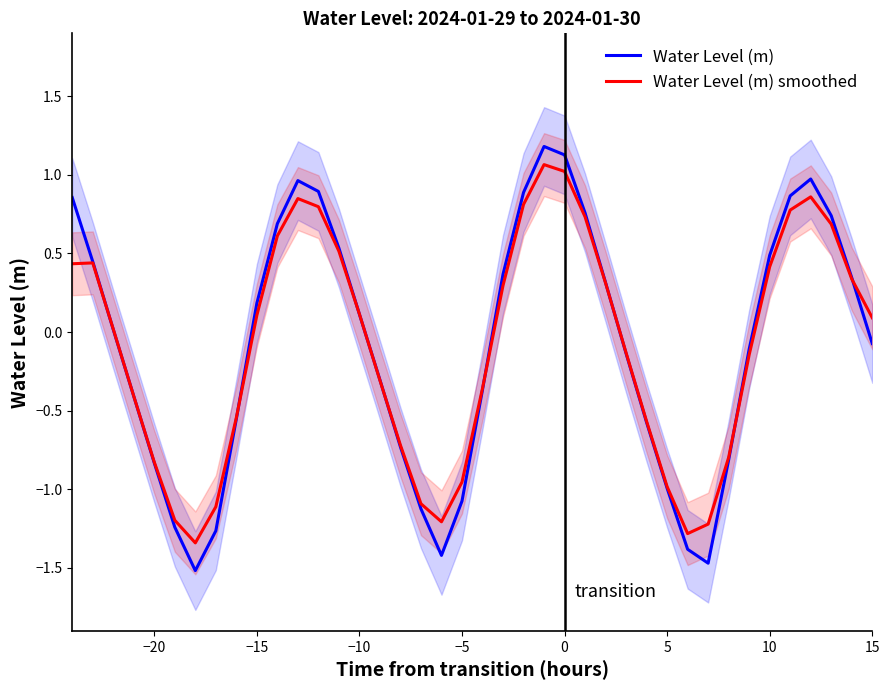

What is the sum of the Water Level (m) smoothed values at 5 and 15?

-0.9